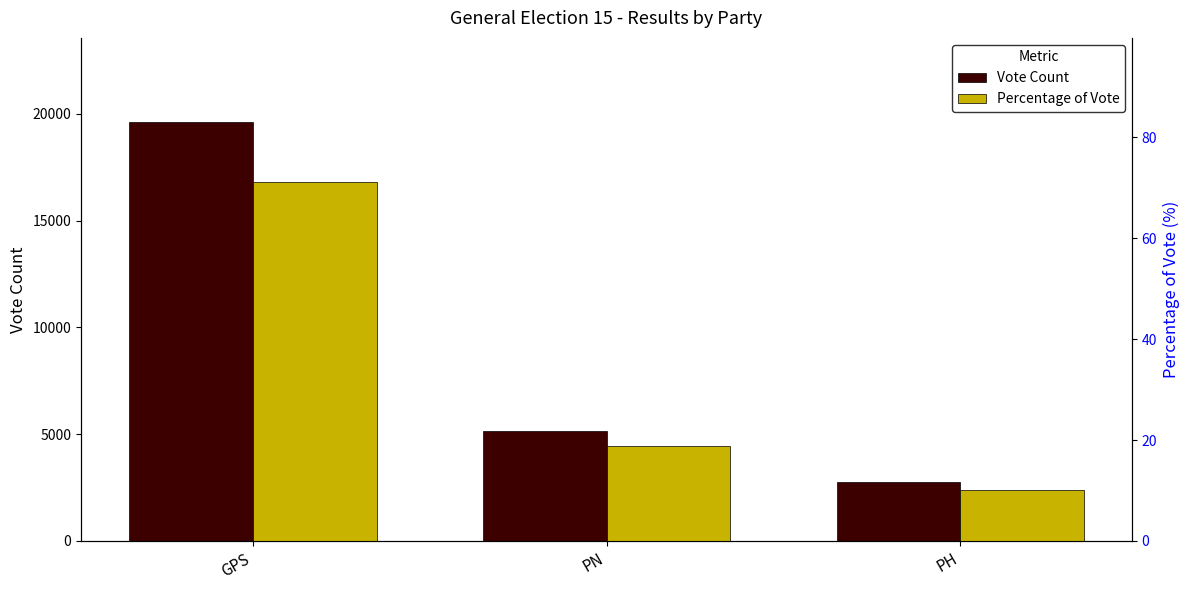

Reading left to right, list all the values displayed in this chart.

Vote Count: 19627.0	5164.0	2768.0
Percentage of Vote: 71.2	18.7	10.0